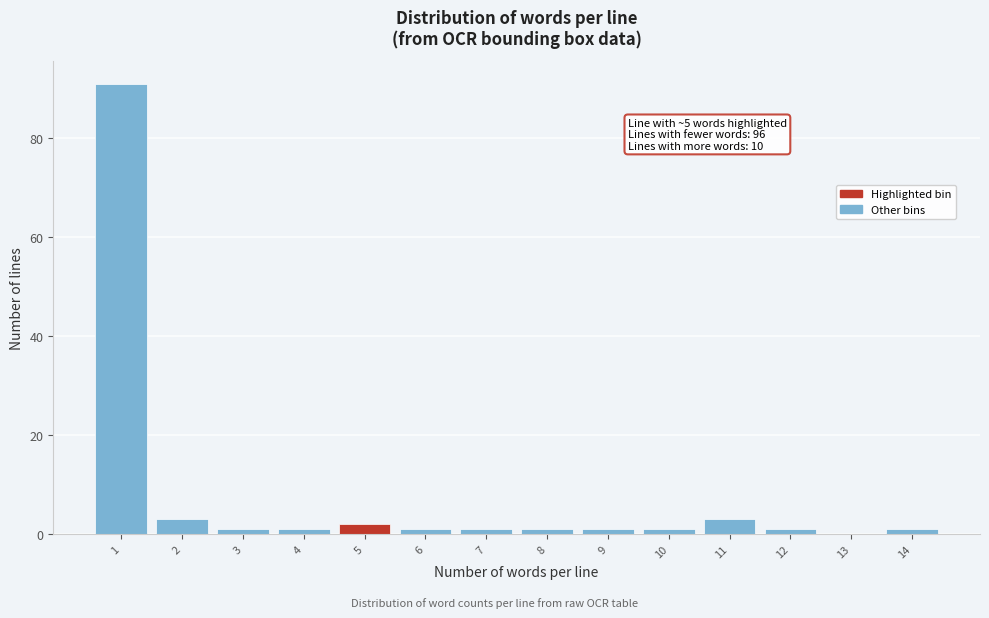

Reading left to right, transcribe all the data shown in this chart.

1=91	2=3	3=1	4=1	5=2	6=1	7=1	8=1	9=1	10=1	11=3	12=1	13=0	14=1